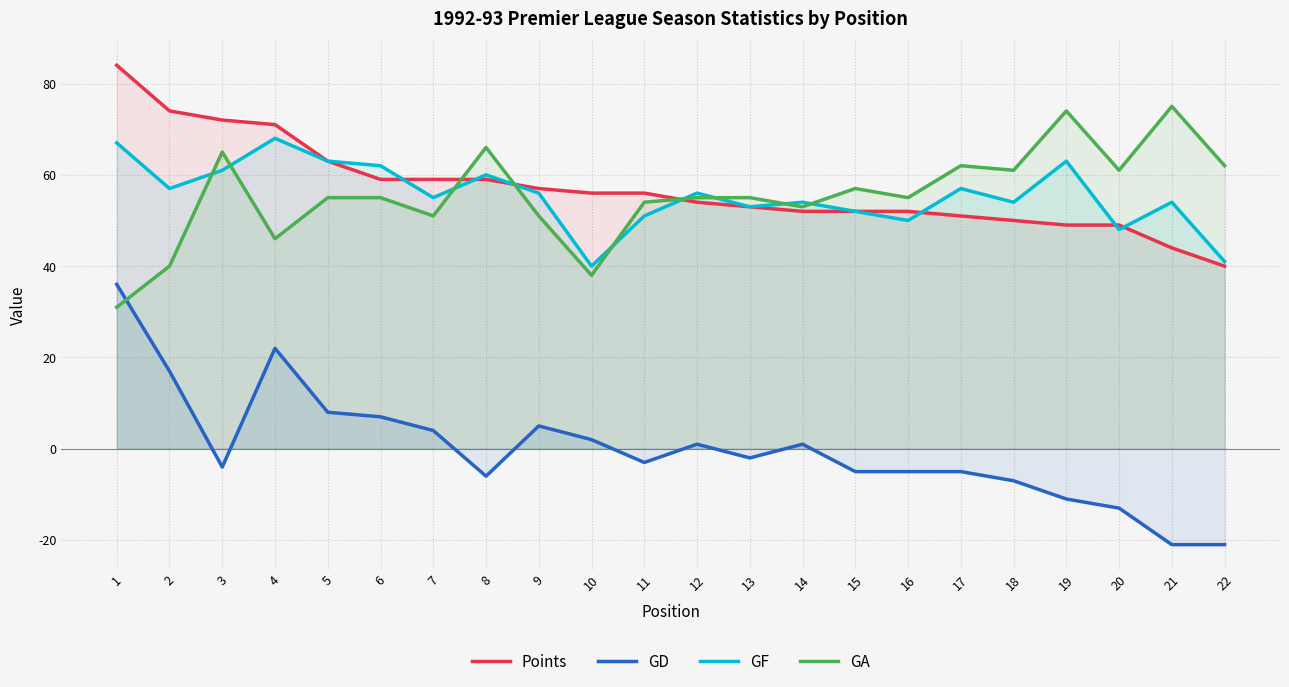

How many lines are shown in the chart?

4